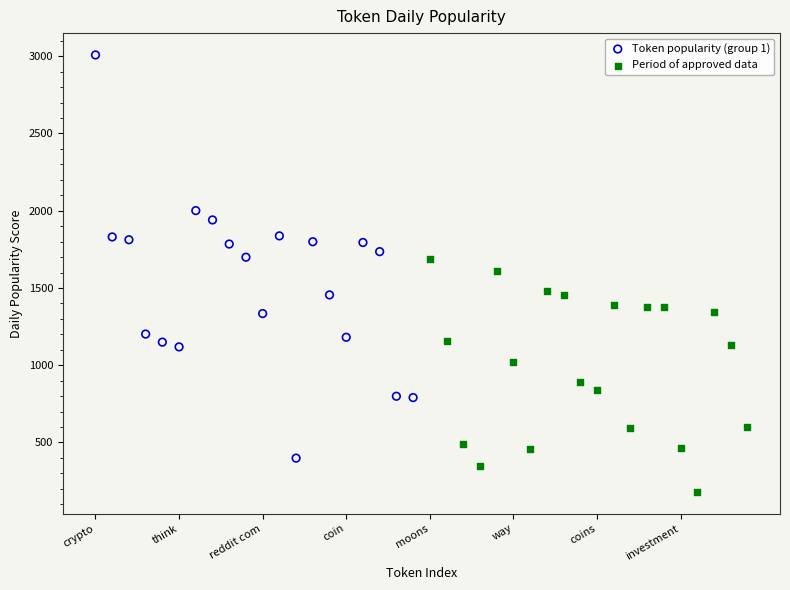

Which series contains the lowest Y value?

Period of approved data